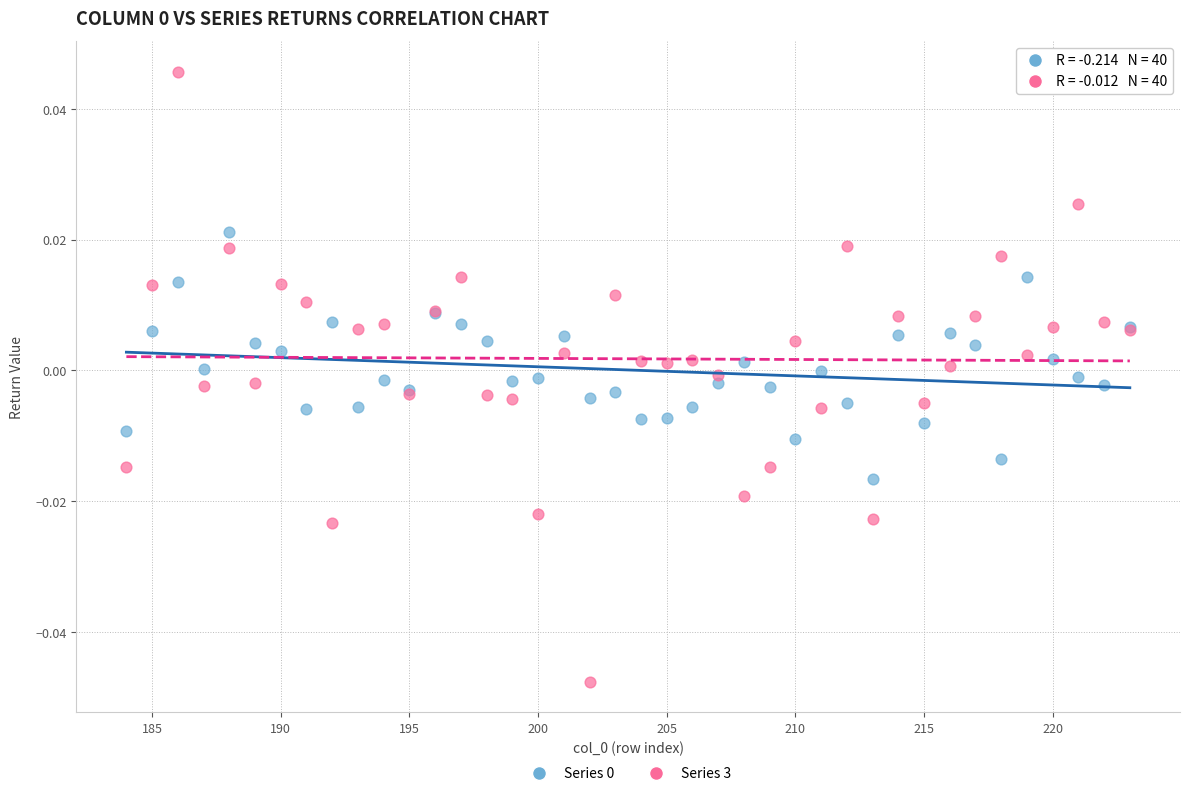

Which series reaches the minimum Y coordinate?

Series 3